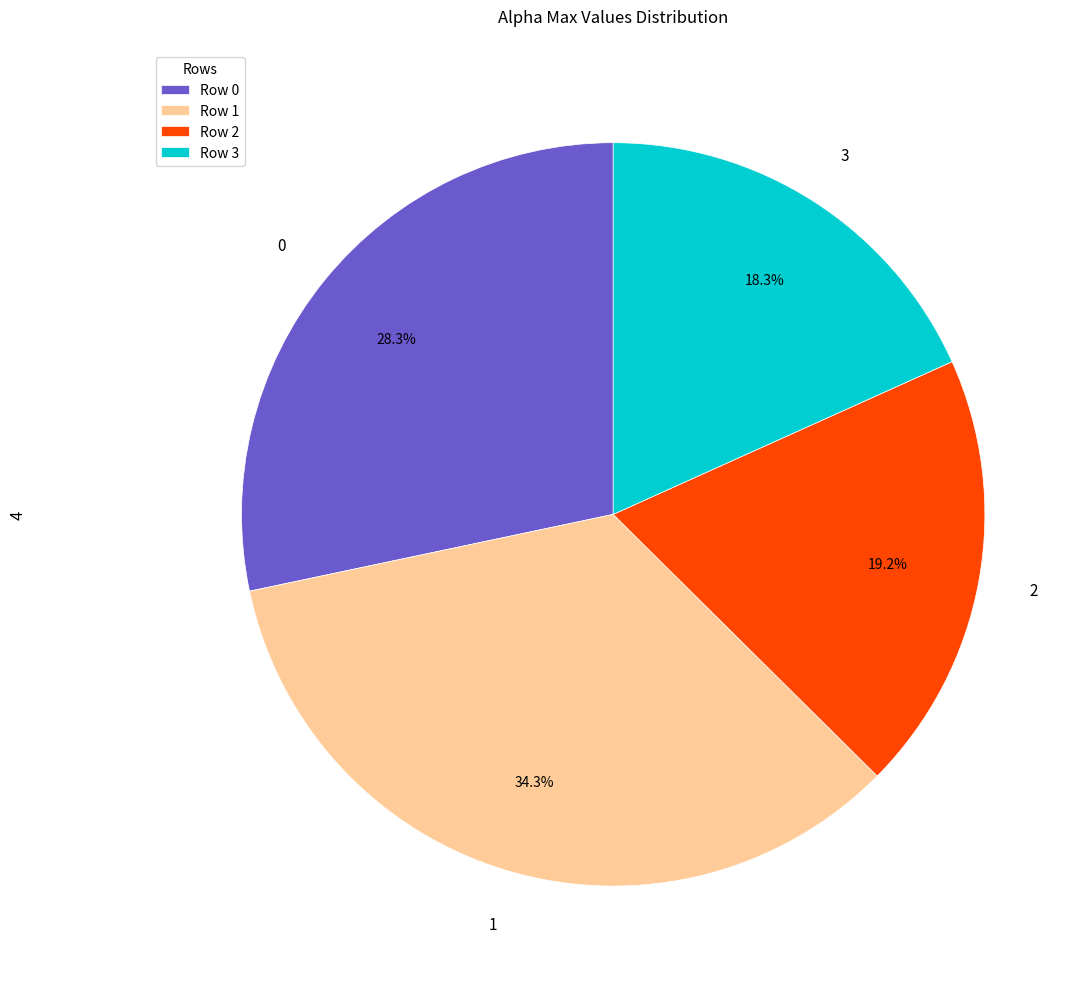

Is there any slice that represents more than half of the pie?

No